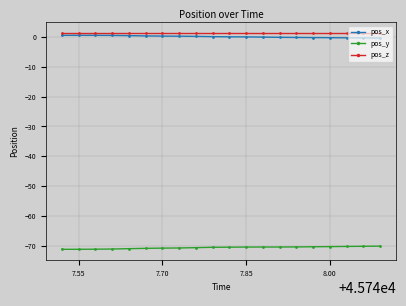

What is the average value of the pos_z series?

1.4